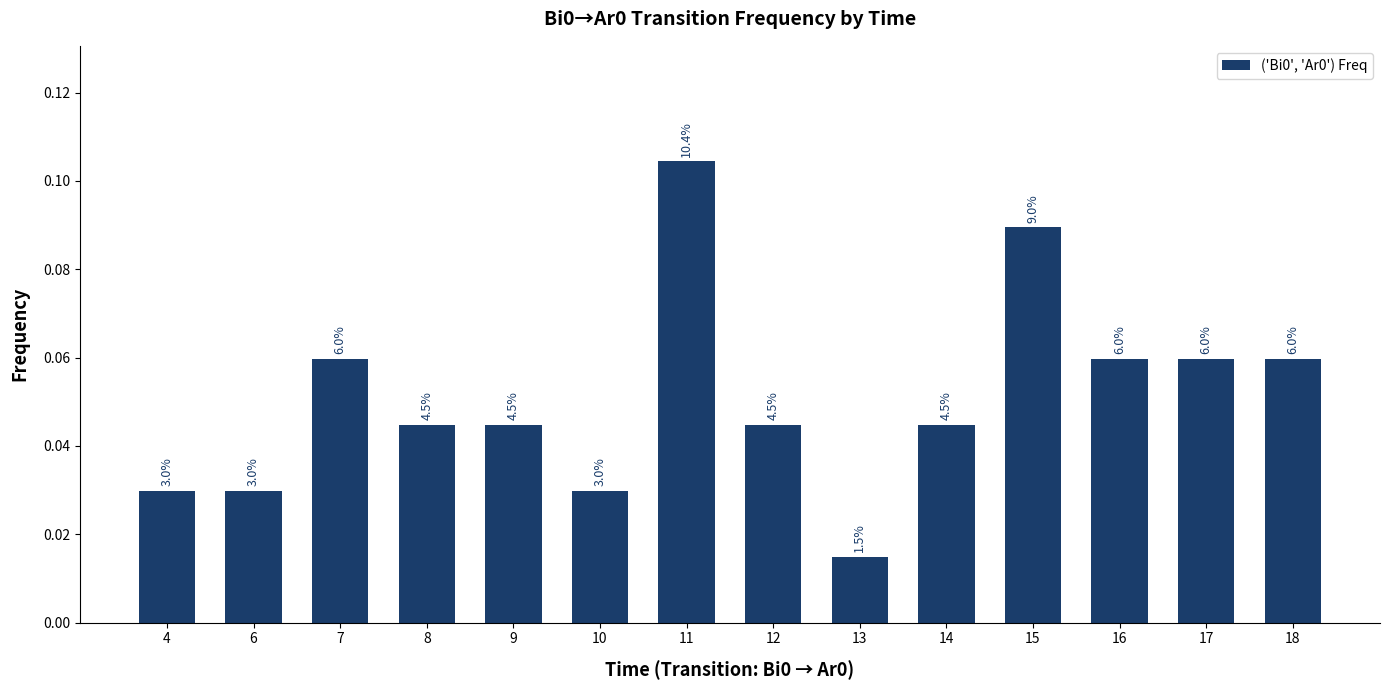

Is it true that the value at 17 is 0.0?

False